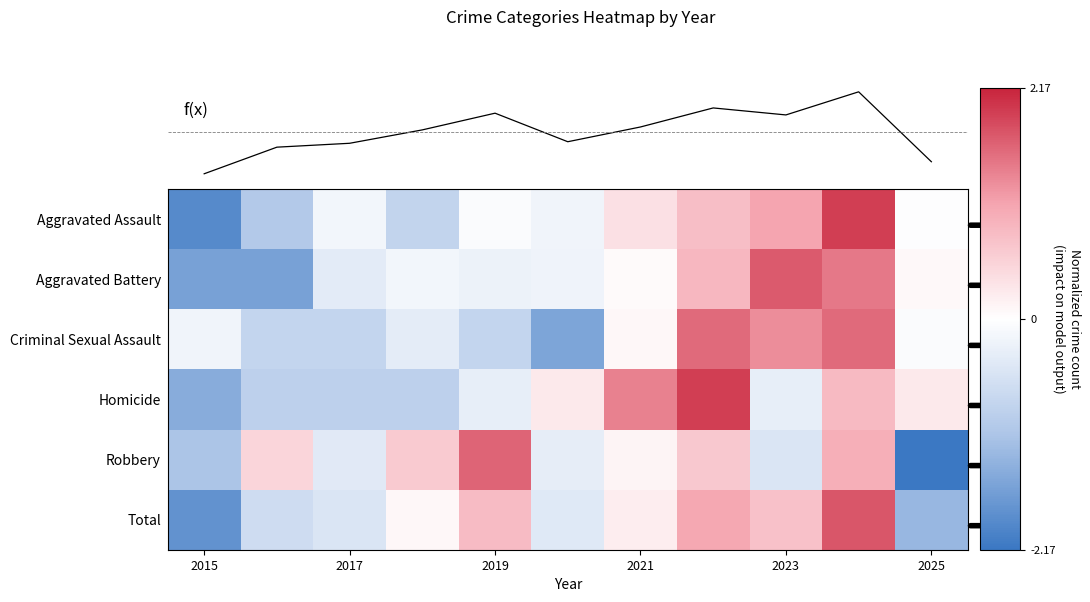

At how many categories does at least one series exceed 0?

9